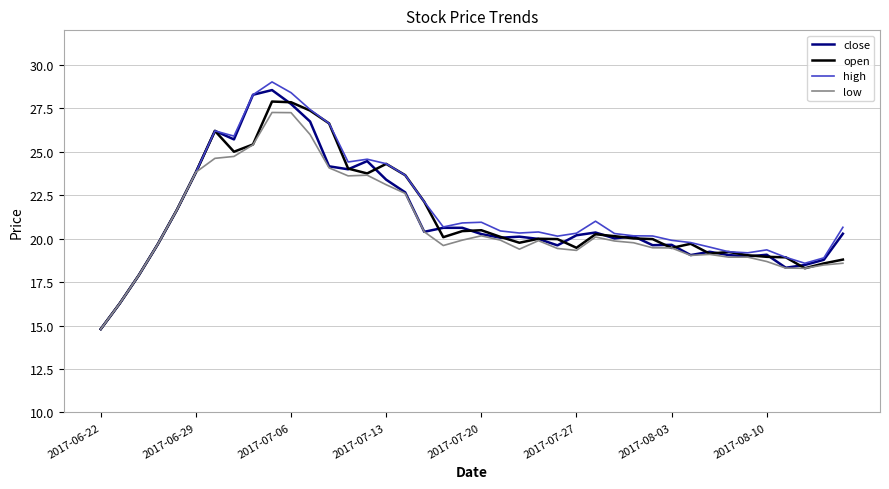

What is the maximum value shown in the chart?

29.0